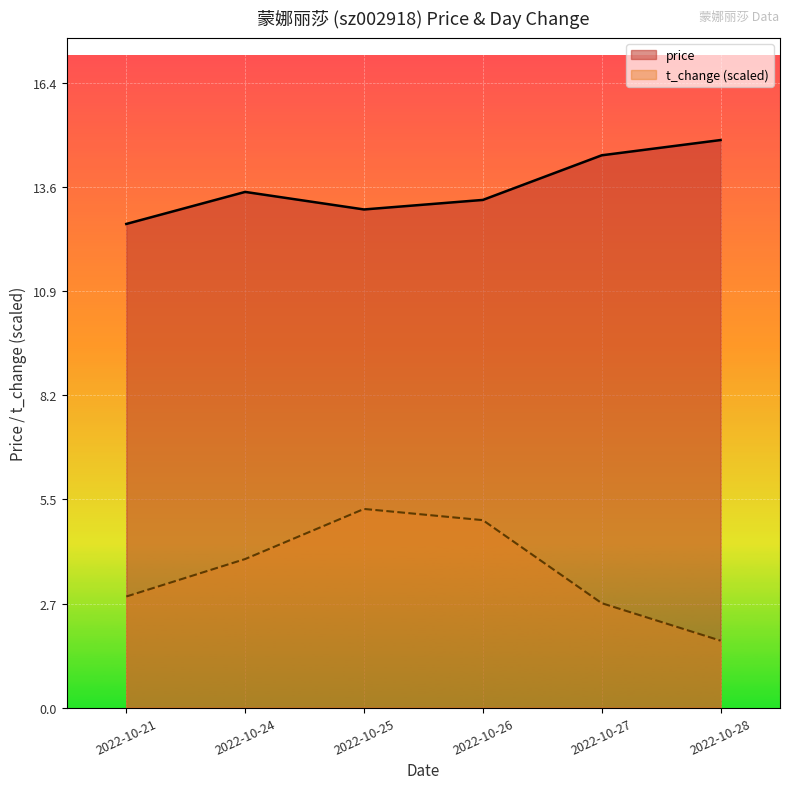

What are all the series names shown in the legend?

price, t_change